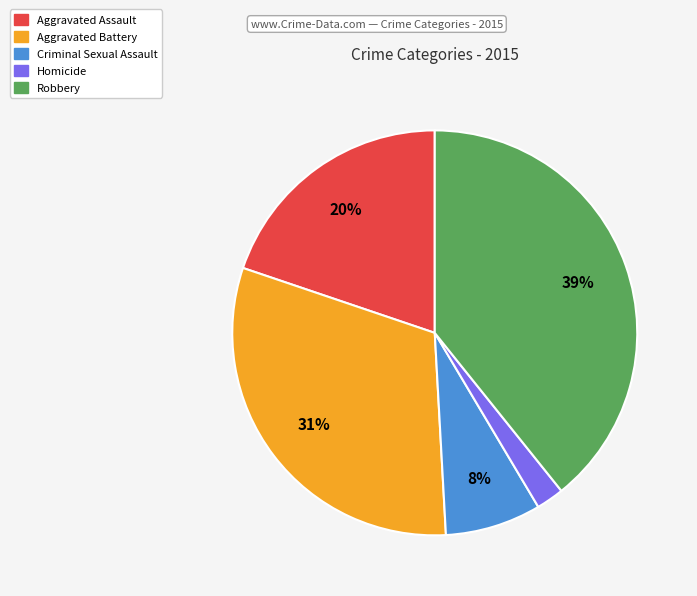

To the nearest percent, what percentage of the pie is Criminal Sexual Assault?

8%